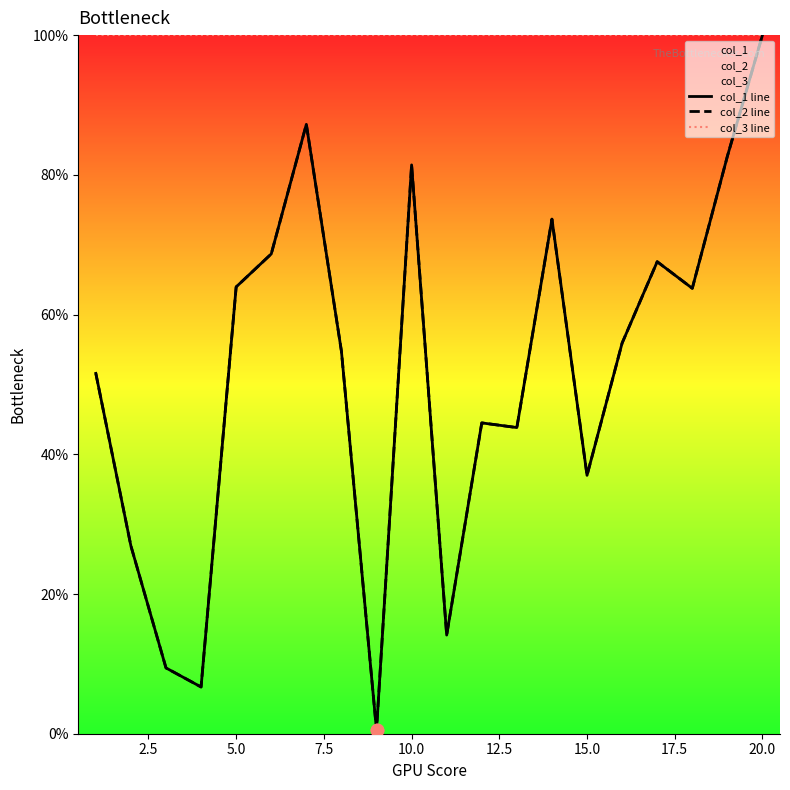

Which series reaches the minimum Y coordinate?

col_1 line